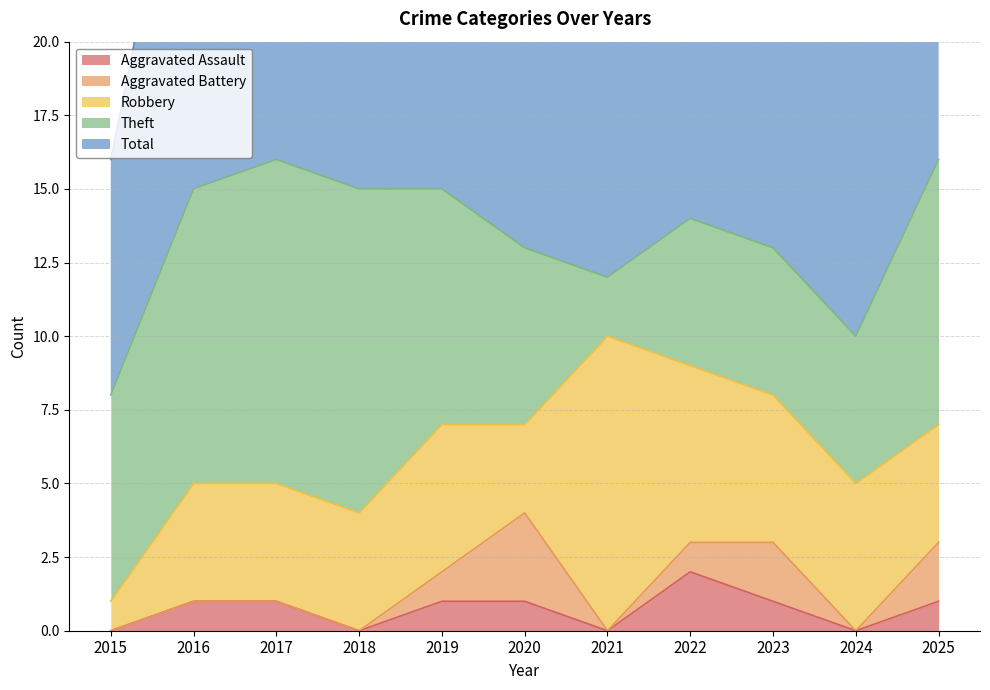

How many values in Aggravated Battery are above zero?

5